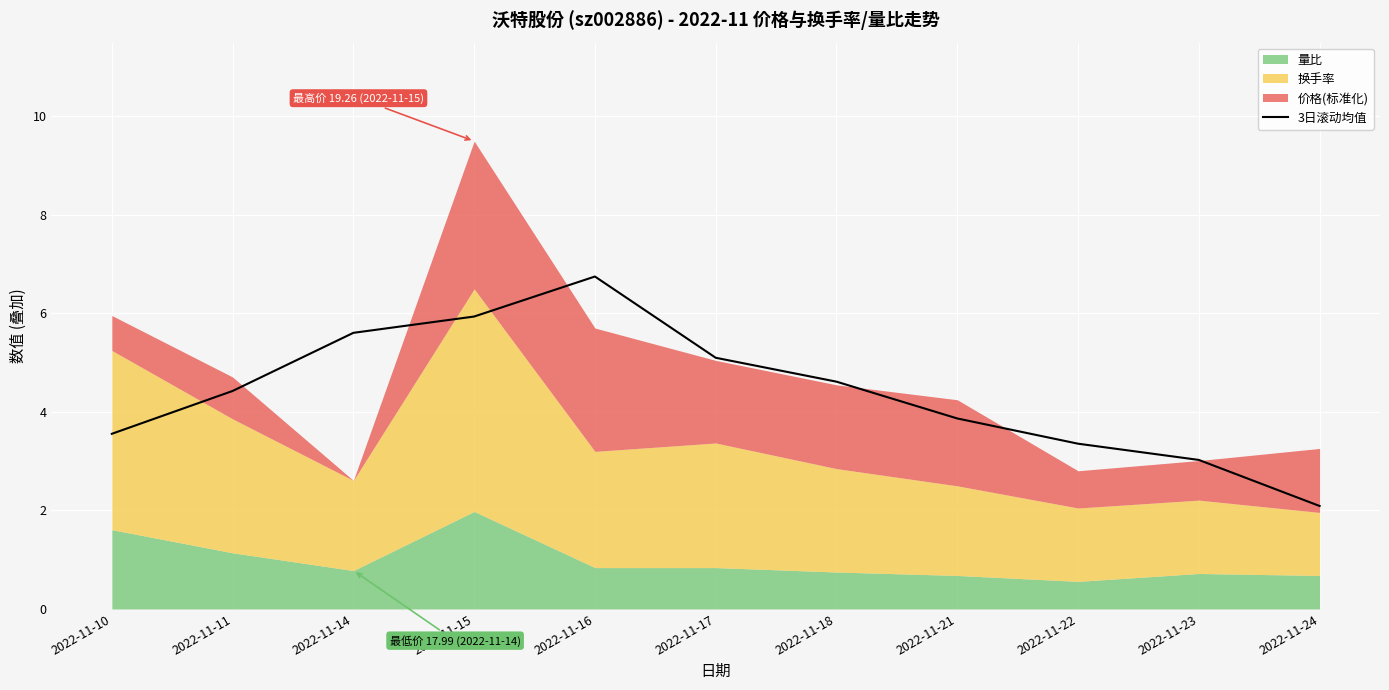

What is the greatest value displayed?

6.8